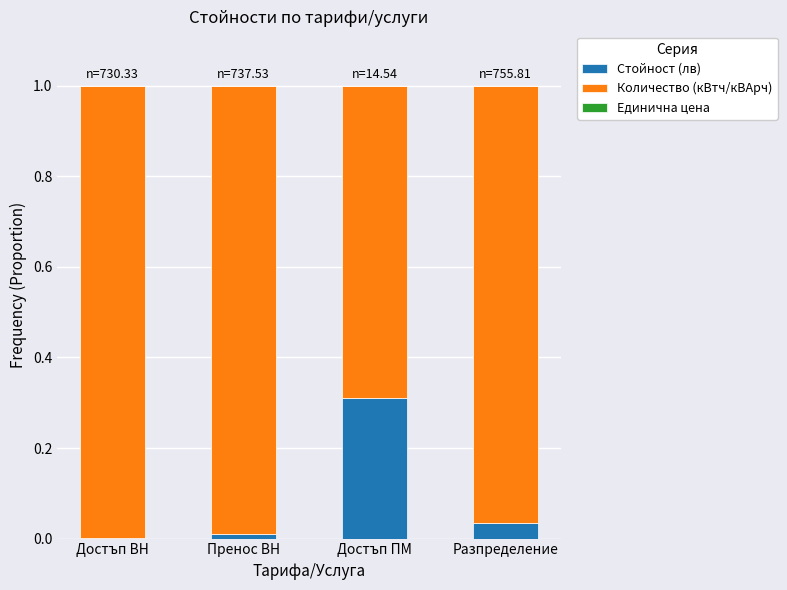

The value of Стойност (лв) at Разпределение is 0.0. True or false?

True